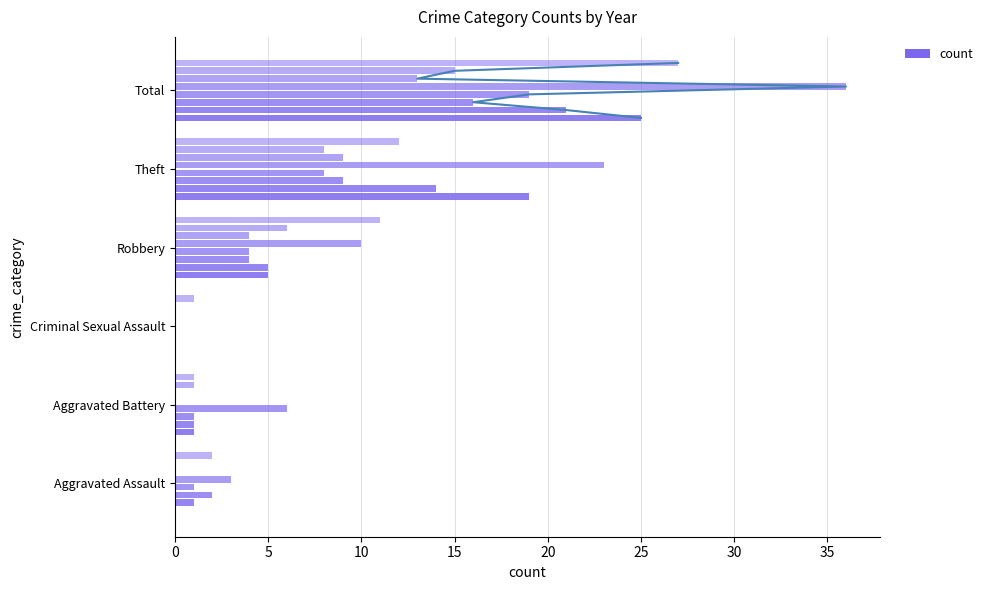

What is the change in value from 5 to 25?

+0.4